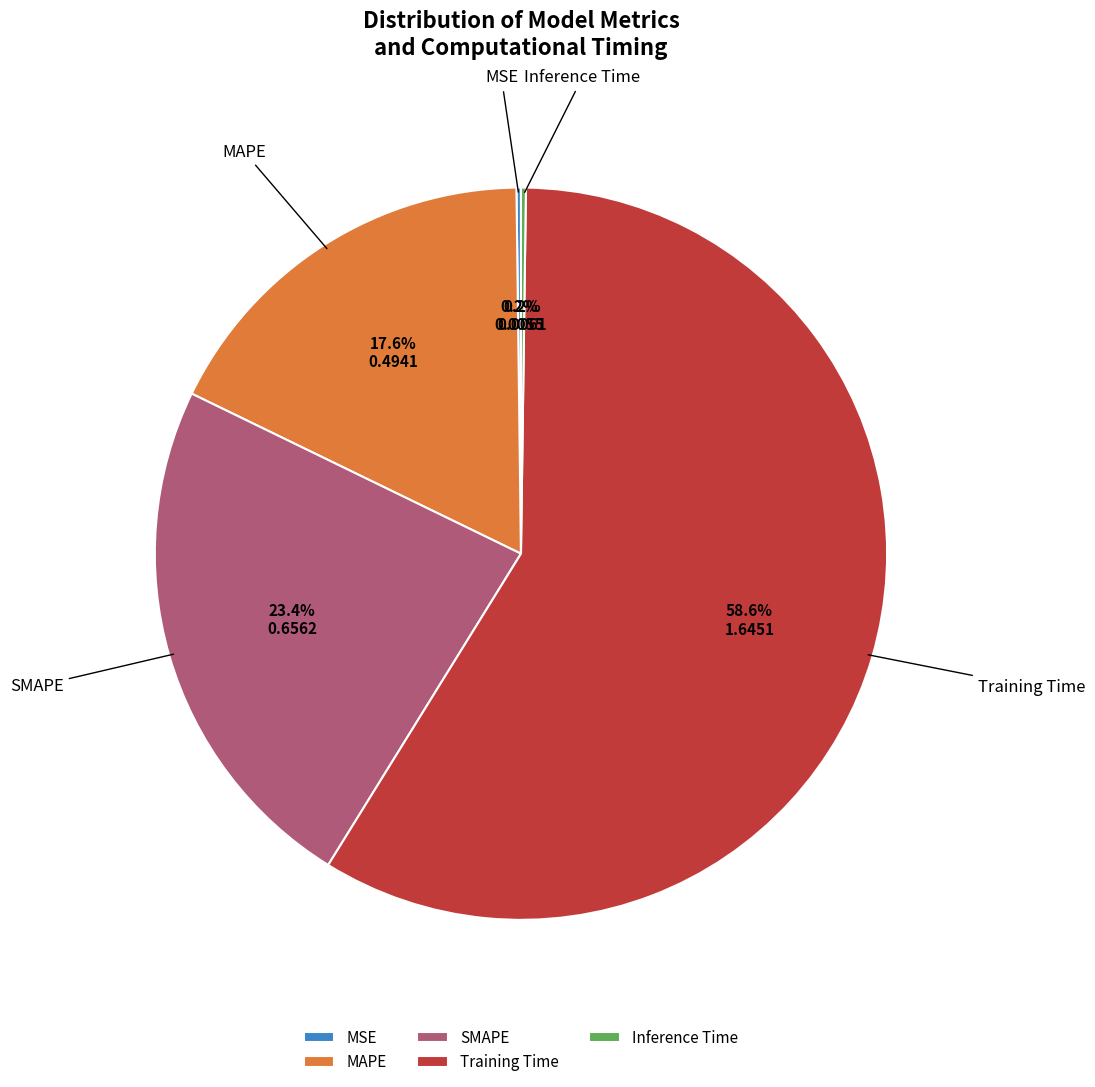

To the nearest percent, what percentage of the pie is MAPE?

18%